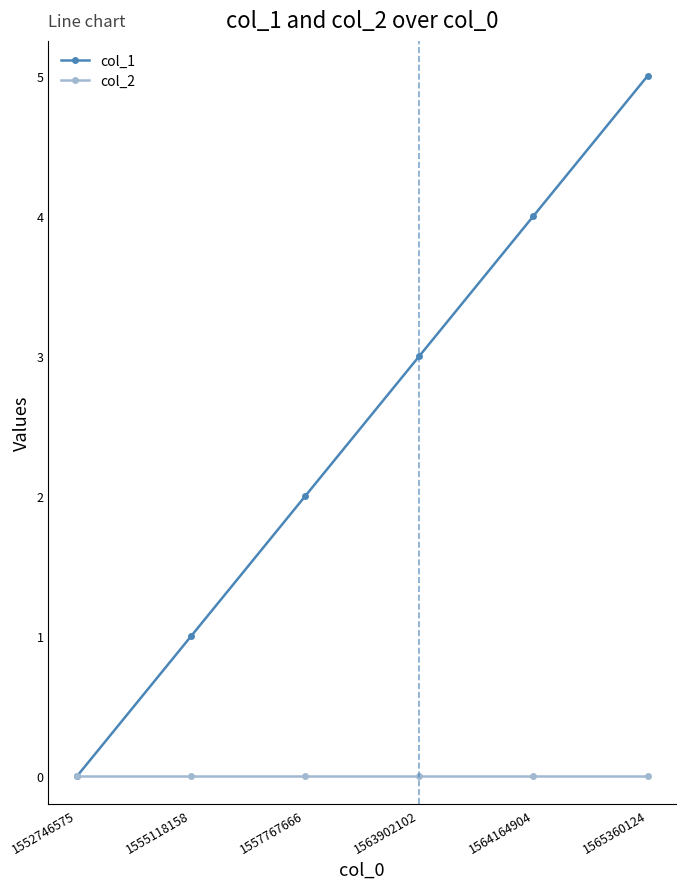

The col_2 series shows 0 at 1555118158. True or false?

True